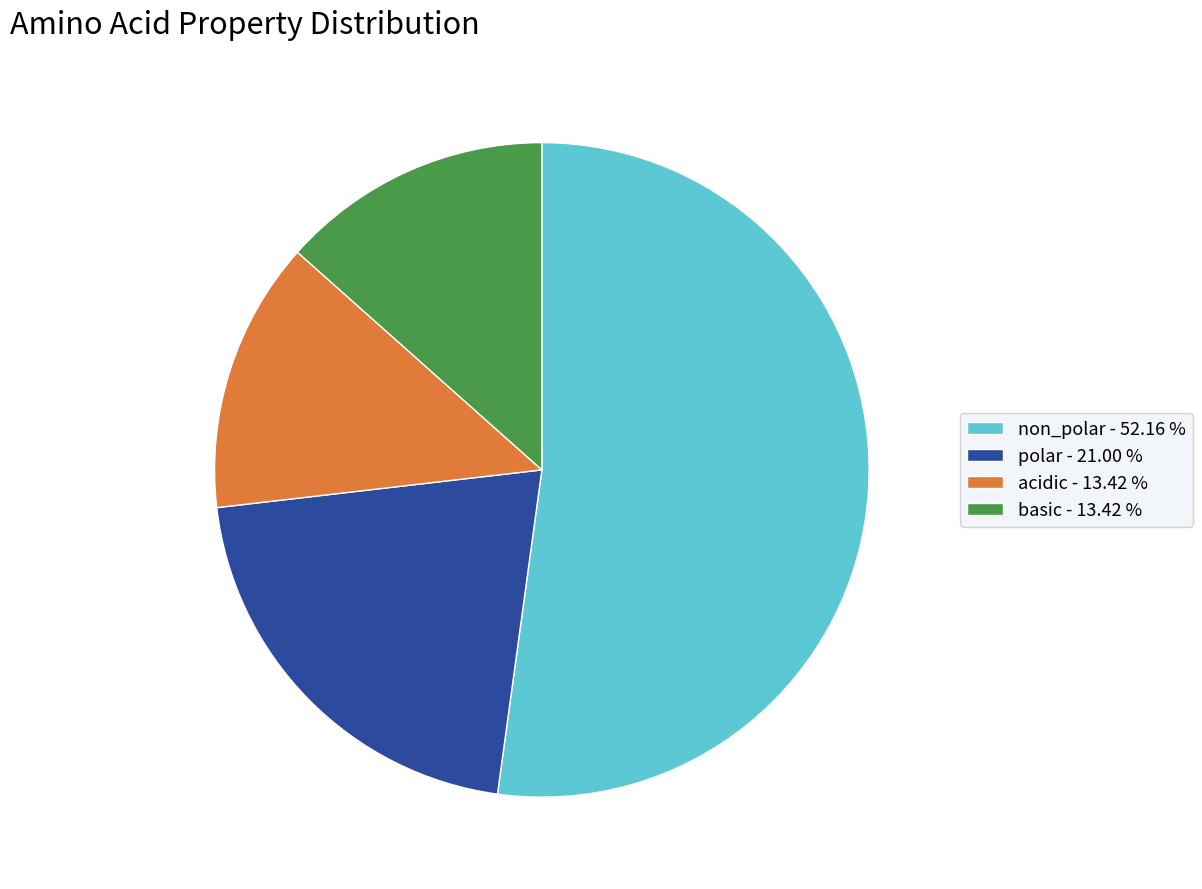

Approximately how many times larger is the value at acidic compared to polar?

0.6